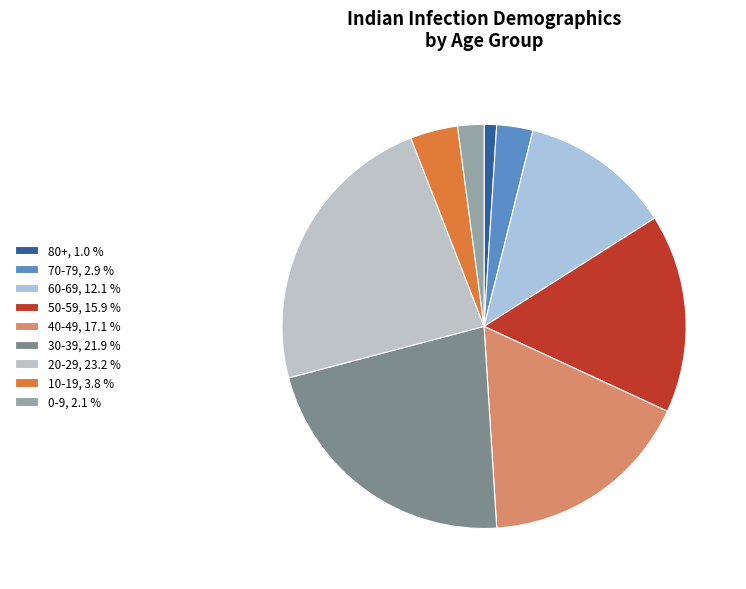

Which has a higher value, 70-79 or 80+?

70-79